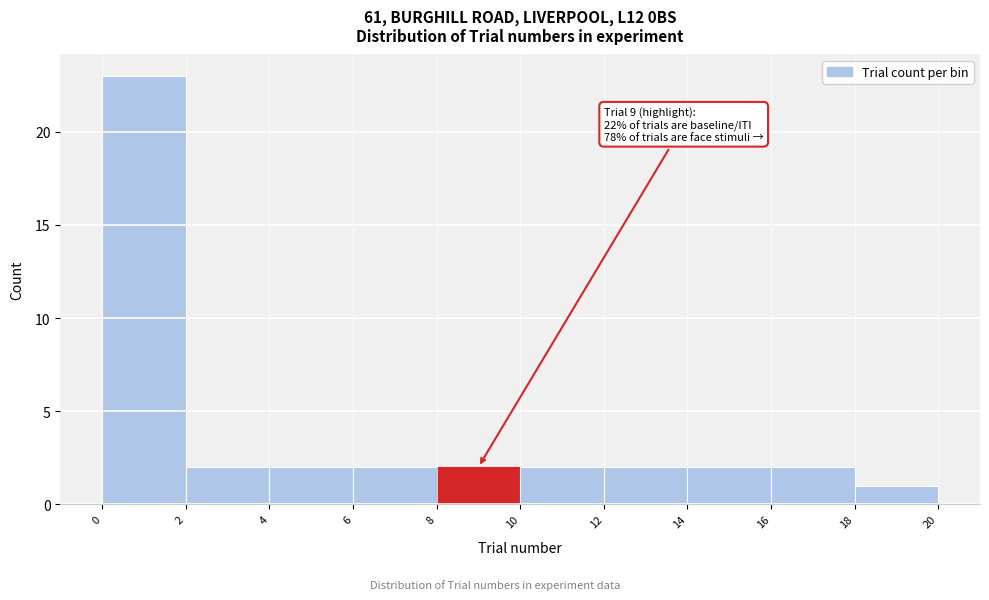

Which range on the x-axis has the tallest bar?

0 to 2